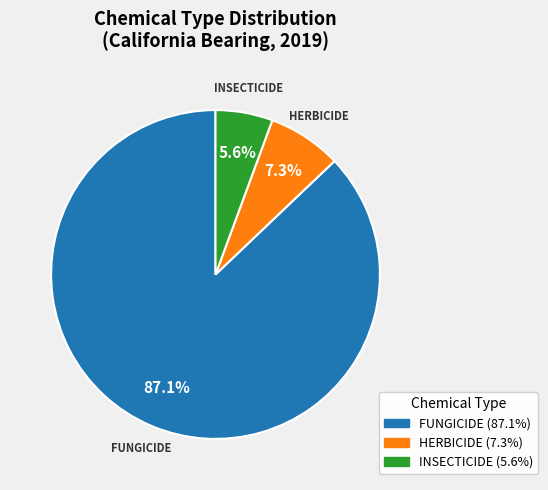

Is there any slice that represents more than half of the pie?

Yes